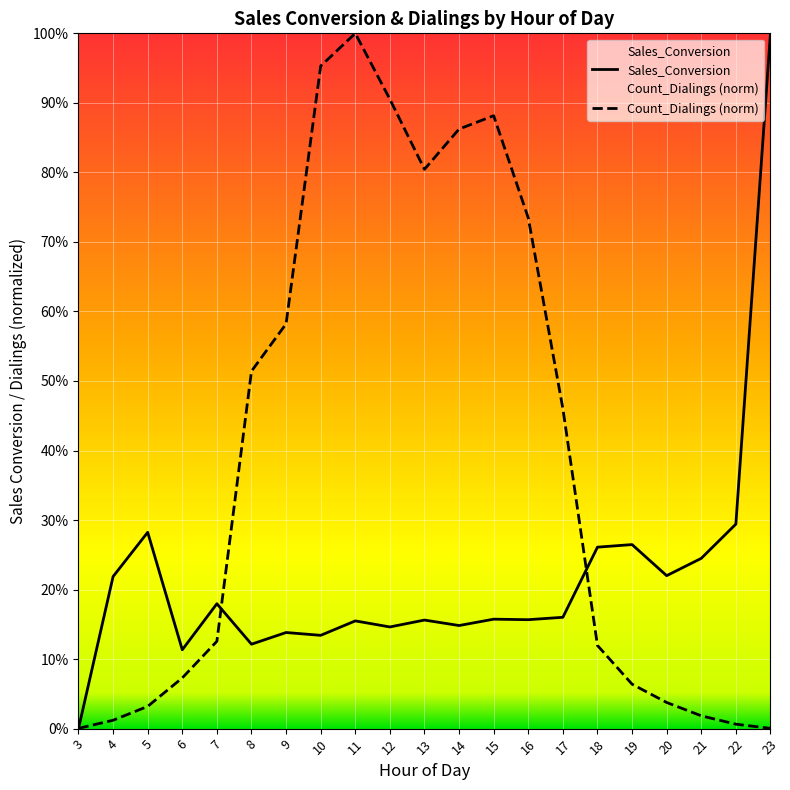

Where do Sales_Conversion and Count_Dialings_norm first cross each other?

3 and 4